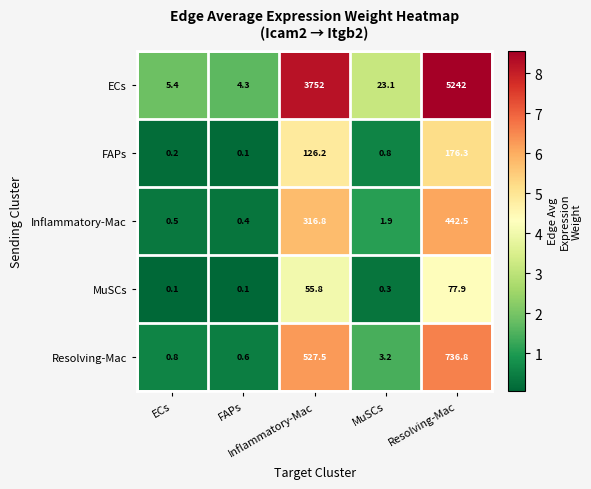

How many series are shown in this chart?

5